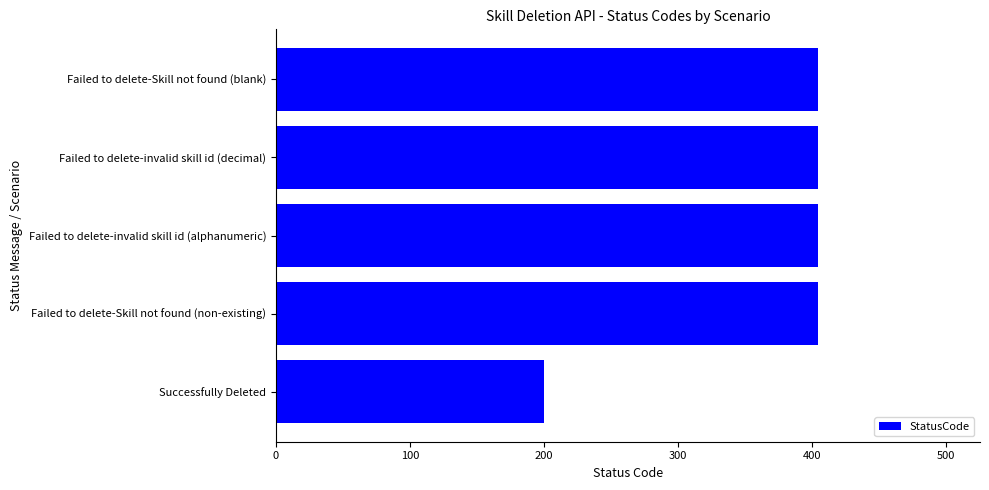

What is the minimum value shown in the chart?

200